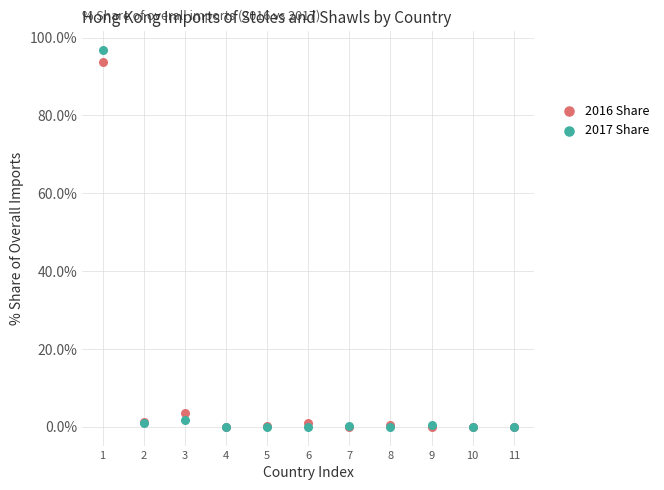

Across all series, what Y value is closest to 48?

3.5